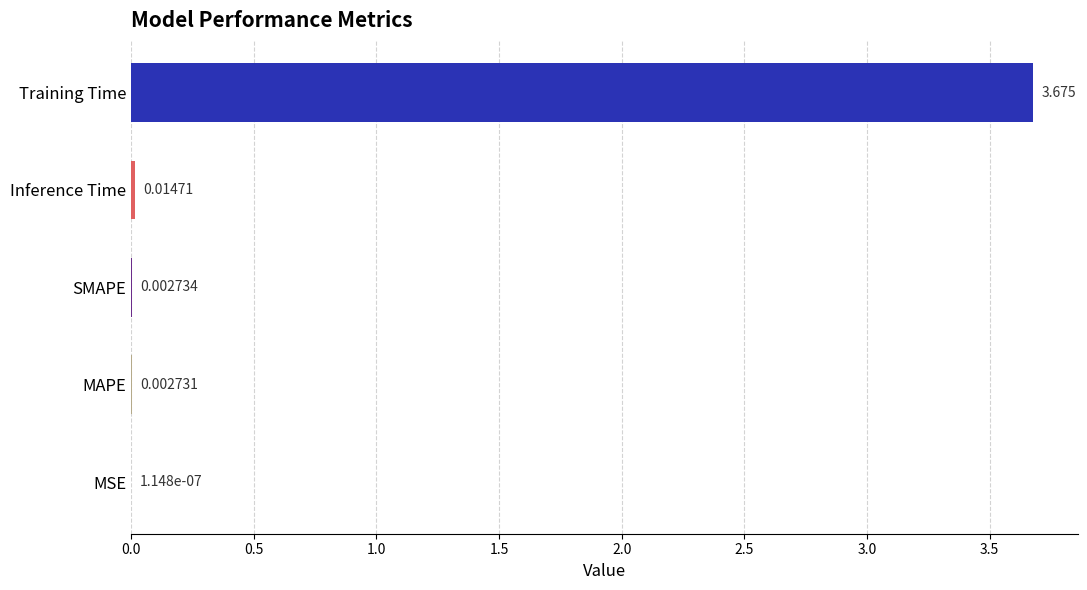

At which category does the chart reach its peak across all series?

Training Time